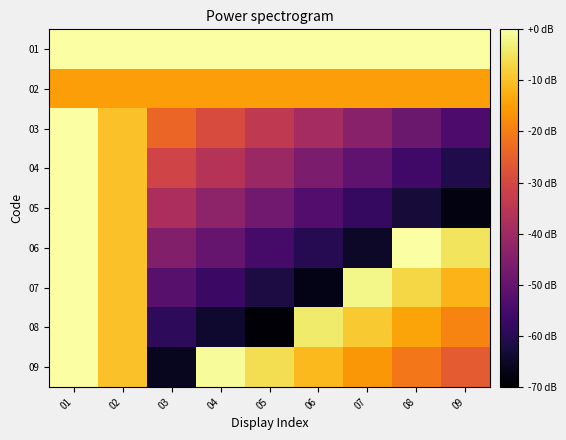

Which label corresponds to the smallest value in the chart?

05